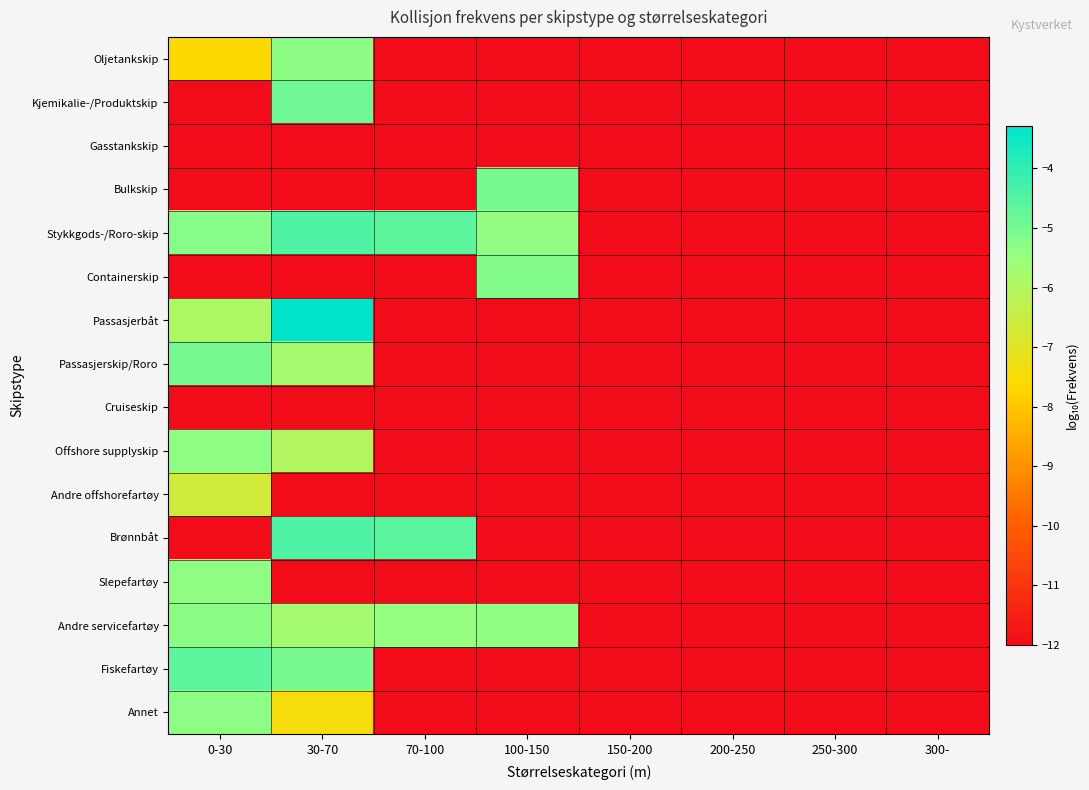

What is the greatest value displayed?

-3.3